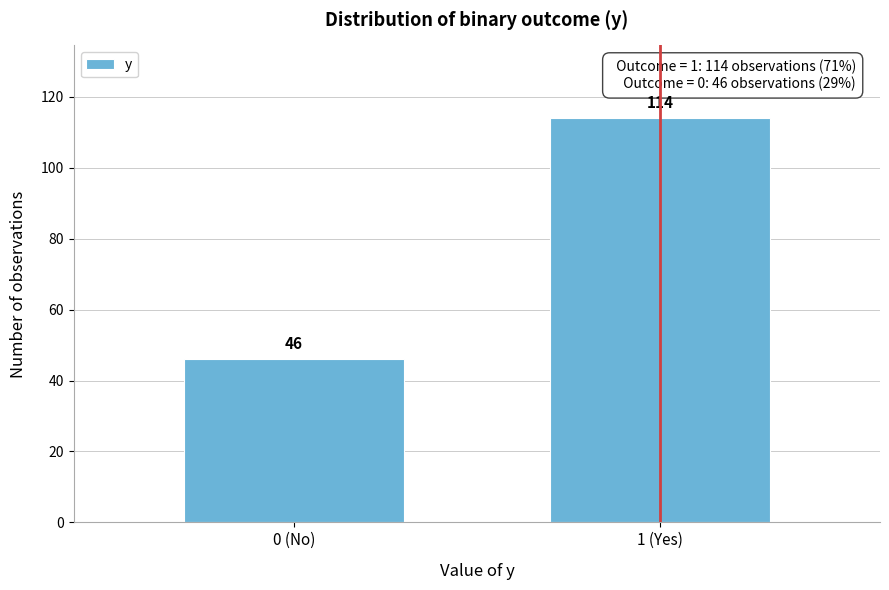

Reading left to right, list all the values displayed in this chart.

46	114